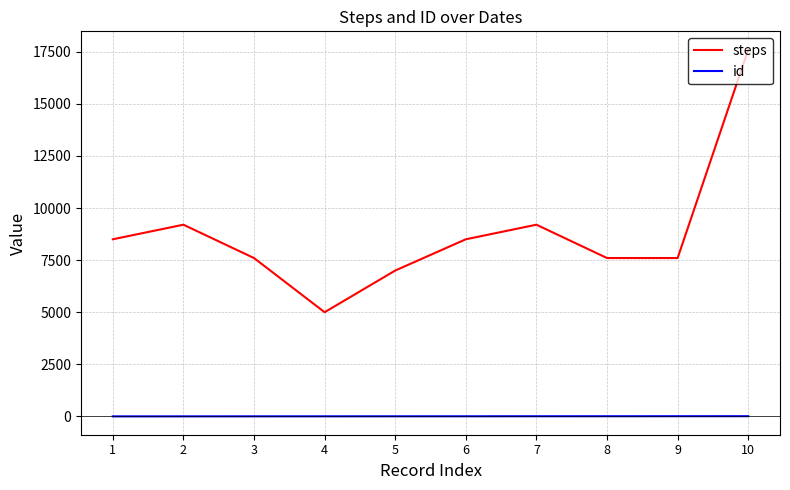

Which series changed the most between 7 and 10?

steps